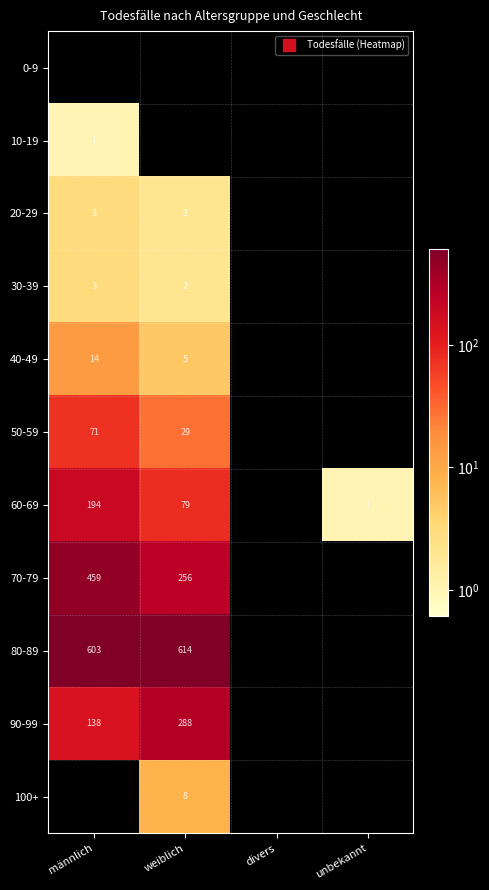

Count the number of data series in this chart.

11